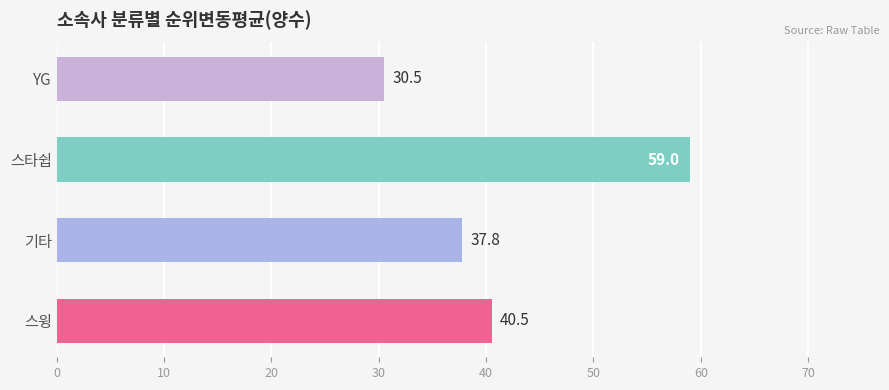

What is the value of the 2nd bar from the top?

59.0